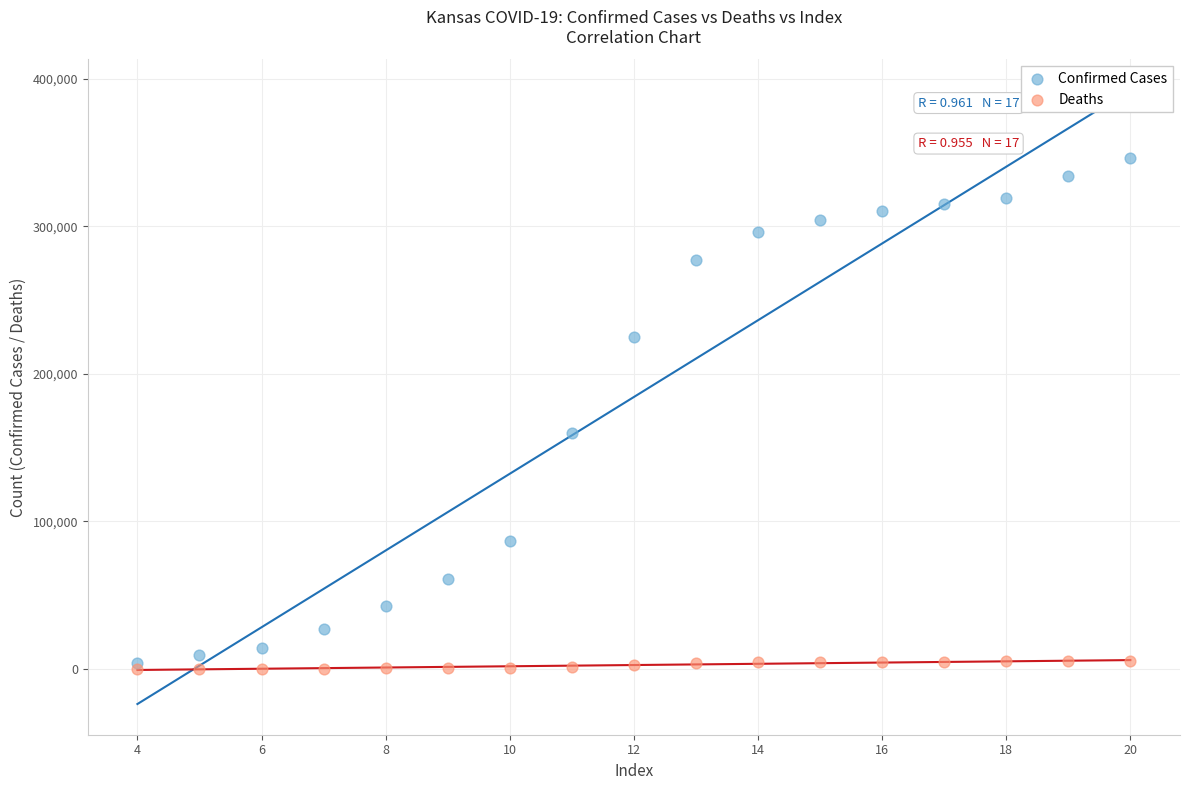

Which series reaches the minimum Y coordinate?

Deaths